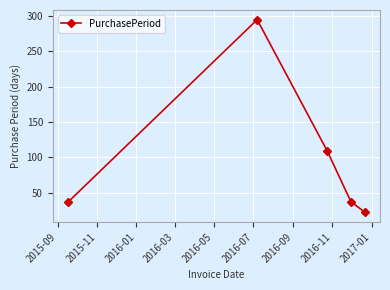

What is the average value?

100